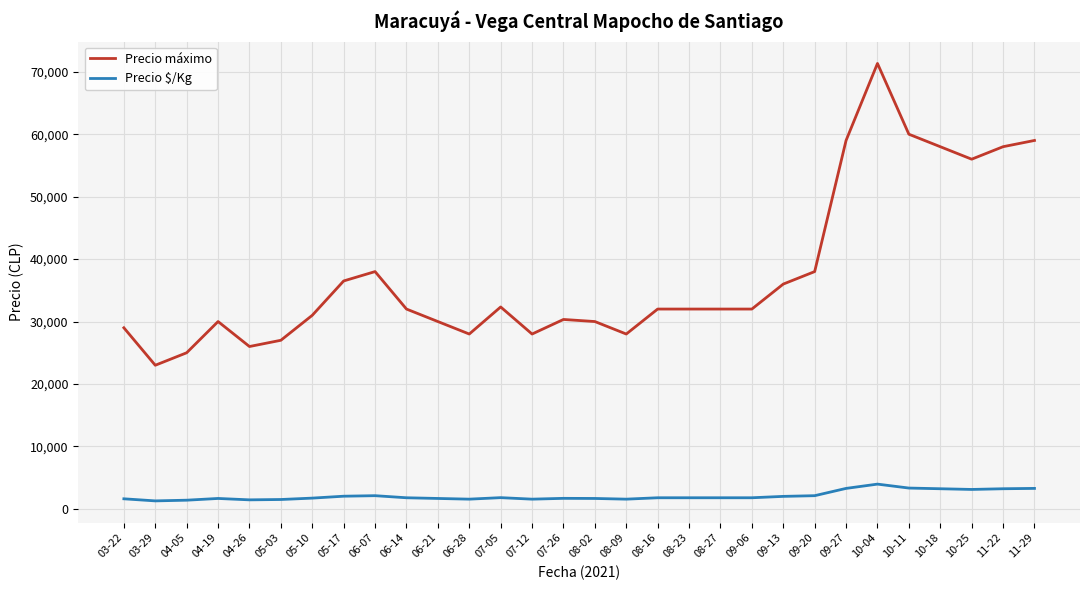

What position from the right is 03-22?

30